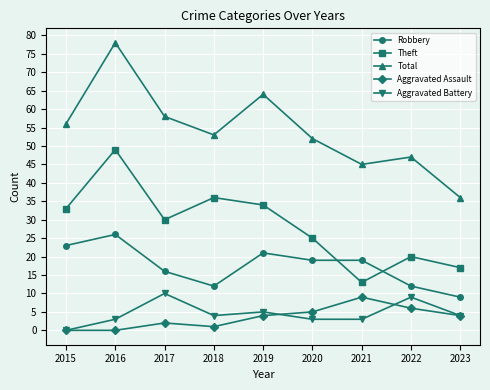

How many data points does each series have?

9